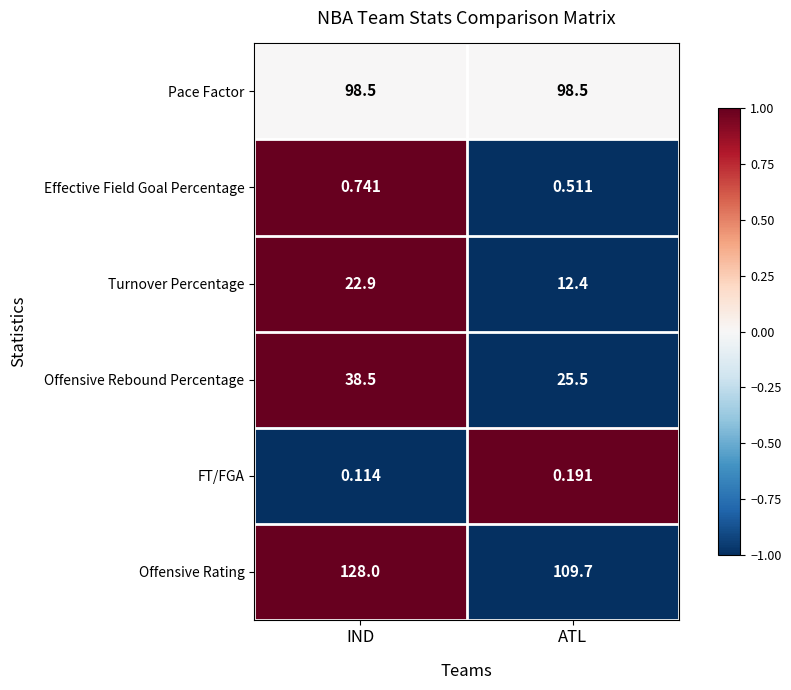

Which category has the highest value across all series?

IND